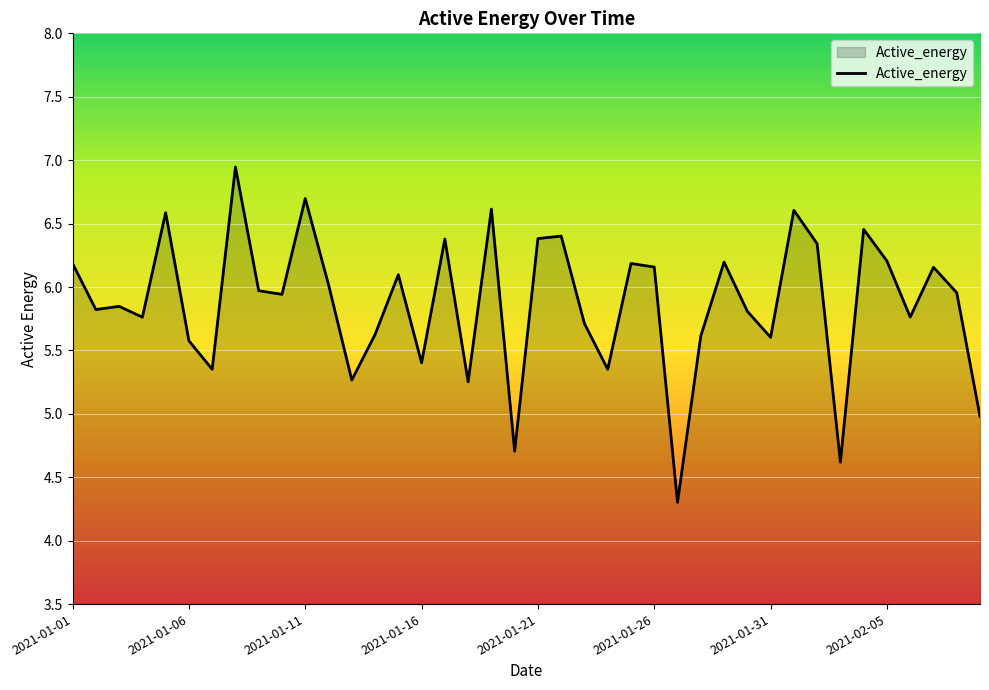

How many lines are shown in the chart?

1